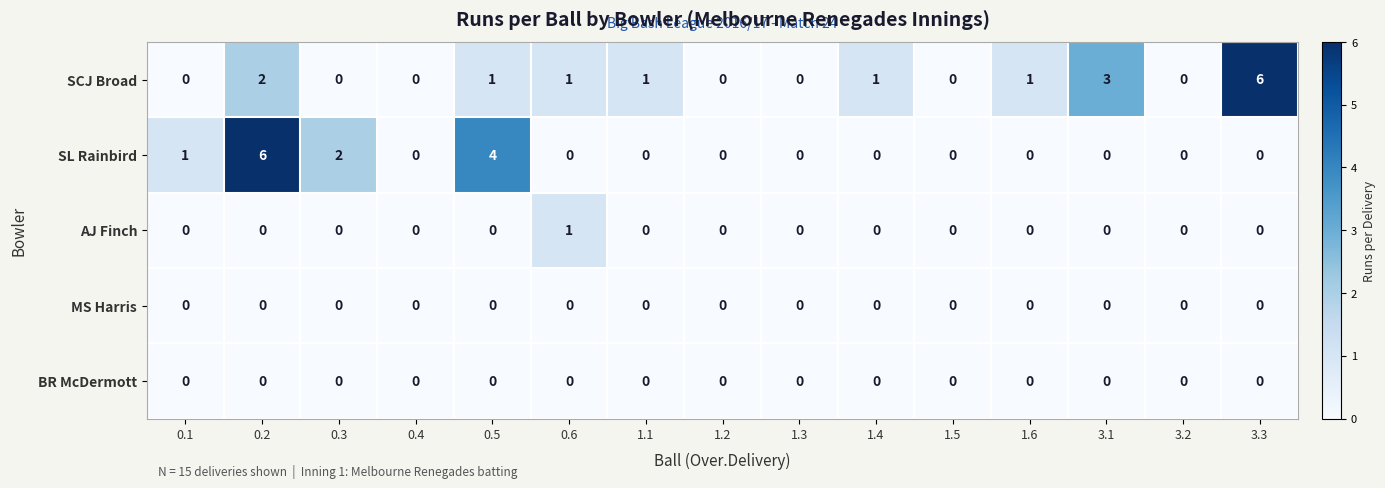

Which series changed the most between 0.2 and 0.6?

SL Rainbird